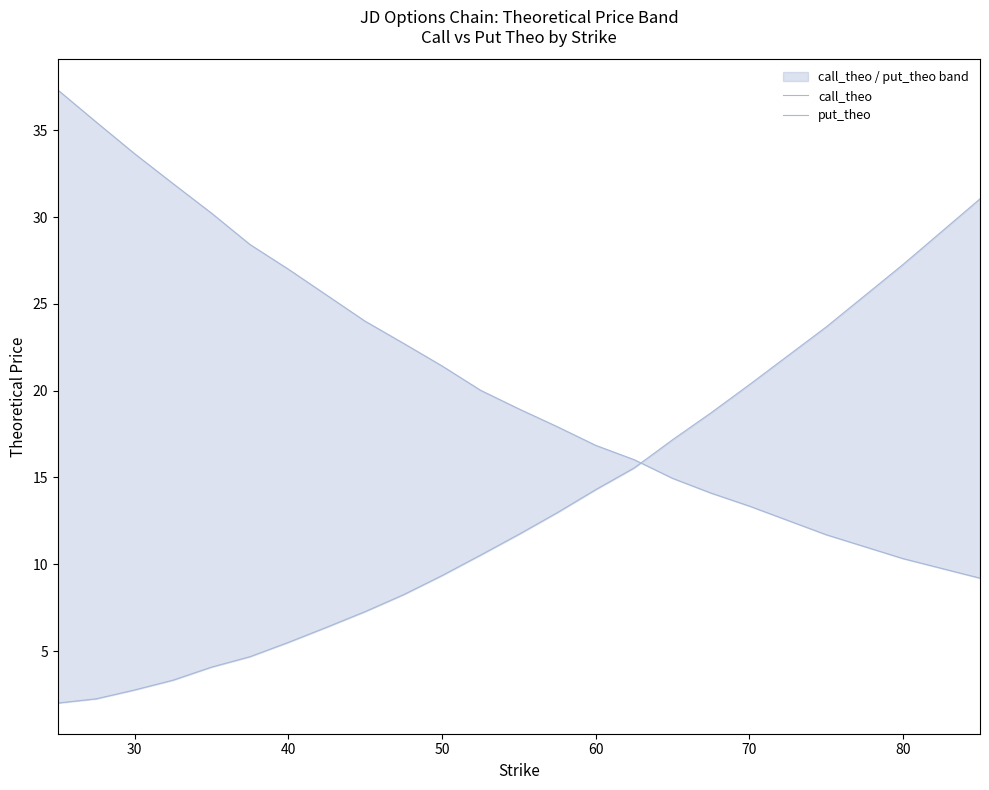

Which series has the largest total across all categories?

call_theo